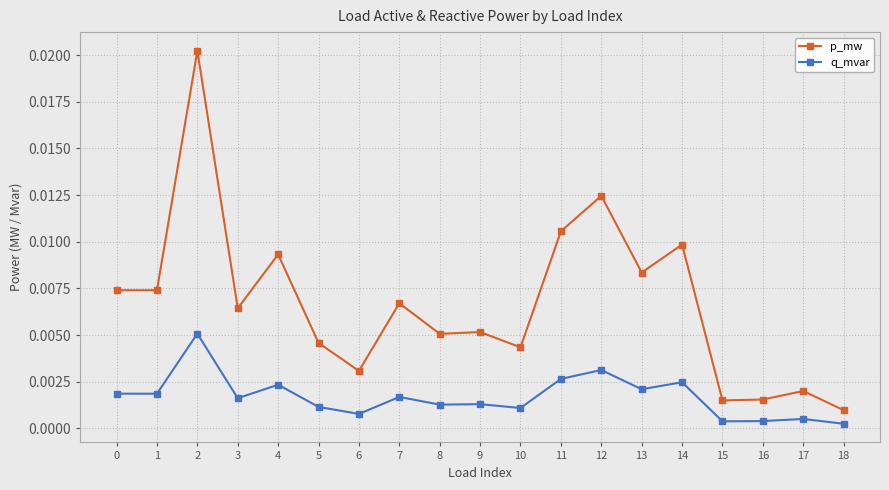

At which category does q_mvar reach its first local peak?

2